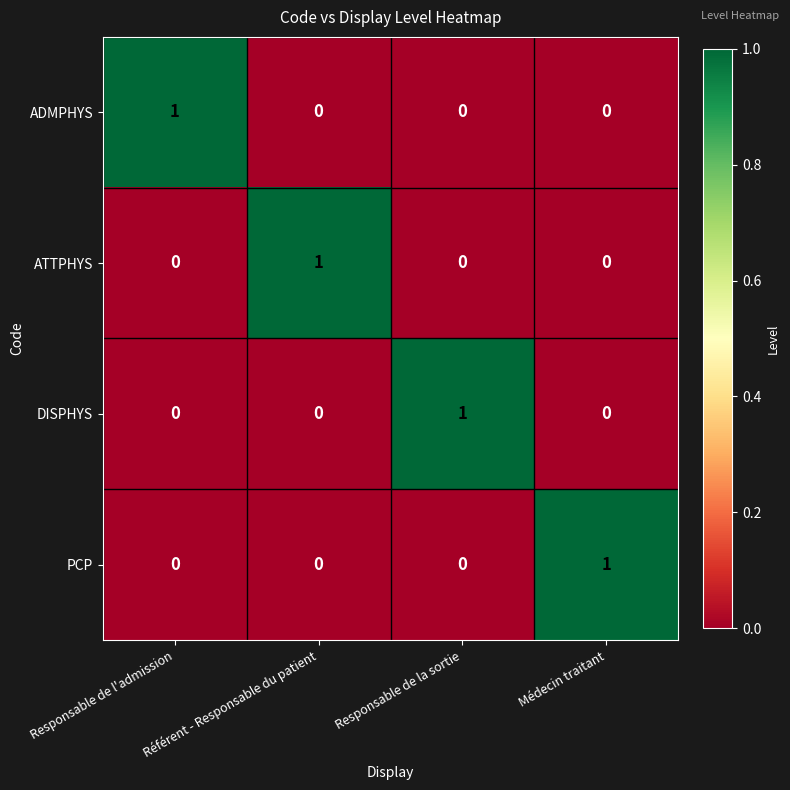

Count the DISPHYS values in the range 0 to 1.

4